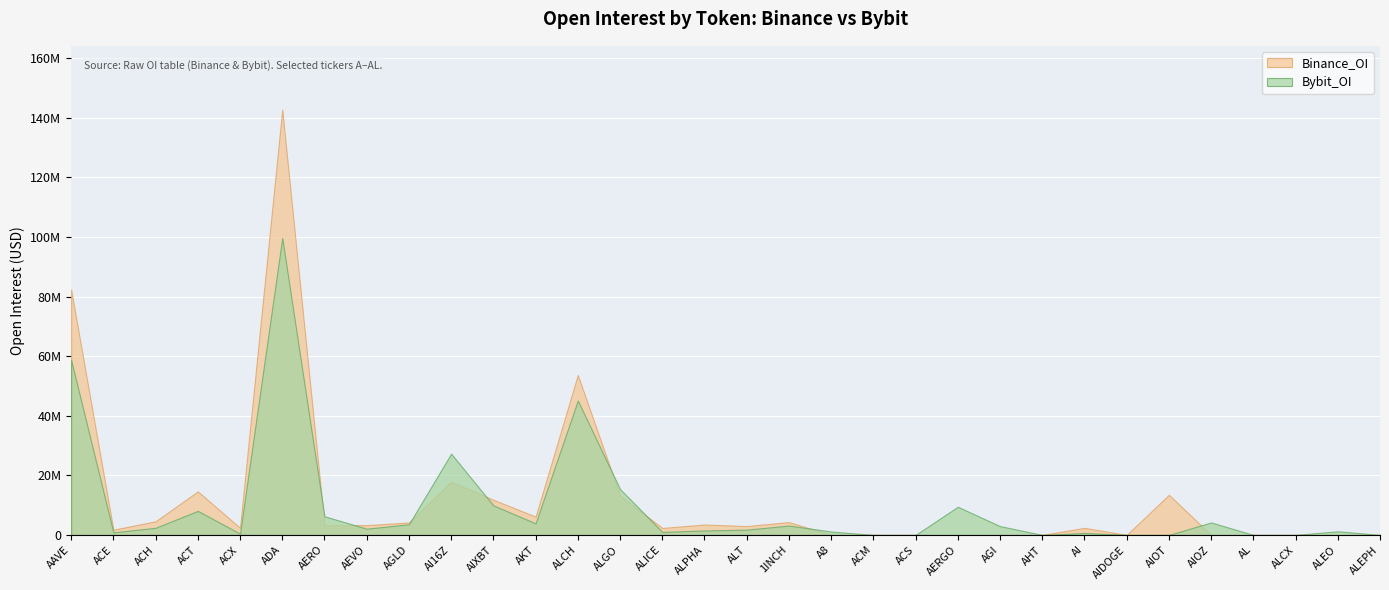

What is the value of the Binance_OI point at the 11th from the left?

11791099